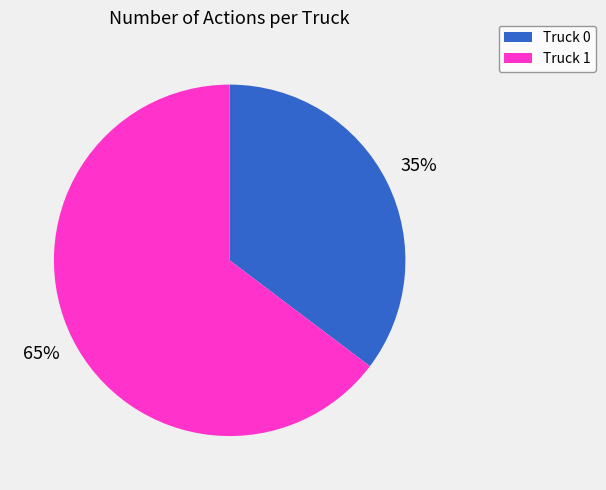

How many segments does this pie chart have?

2